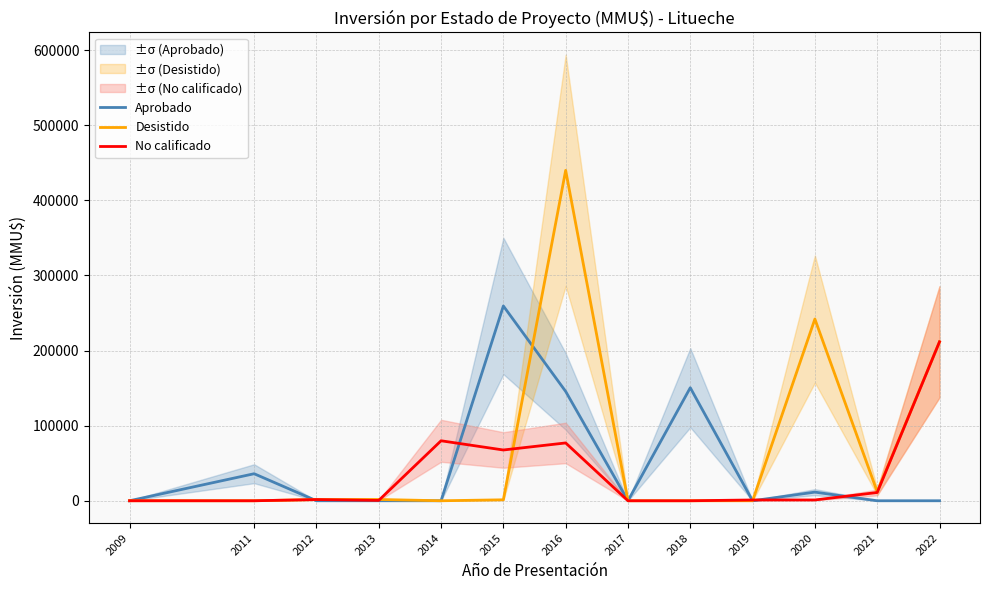

After their last crossing, which series has the higher values: Desistido or Aprobado?

Desistido